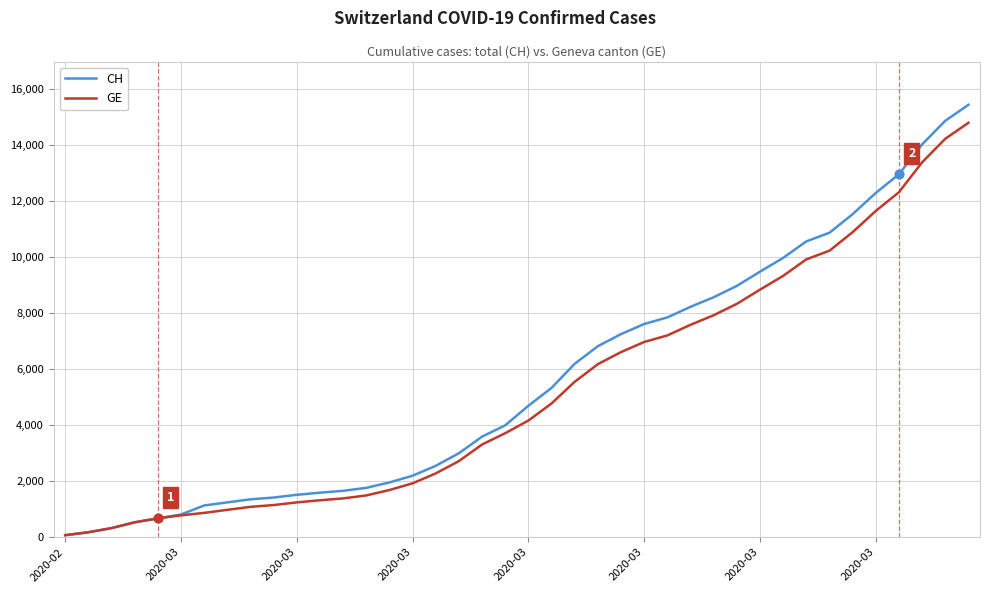

What is the highest value of the CH series?

15433